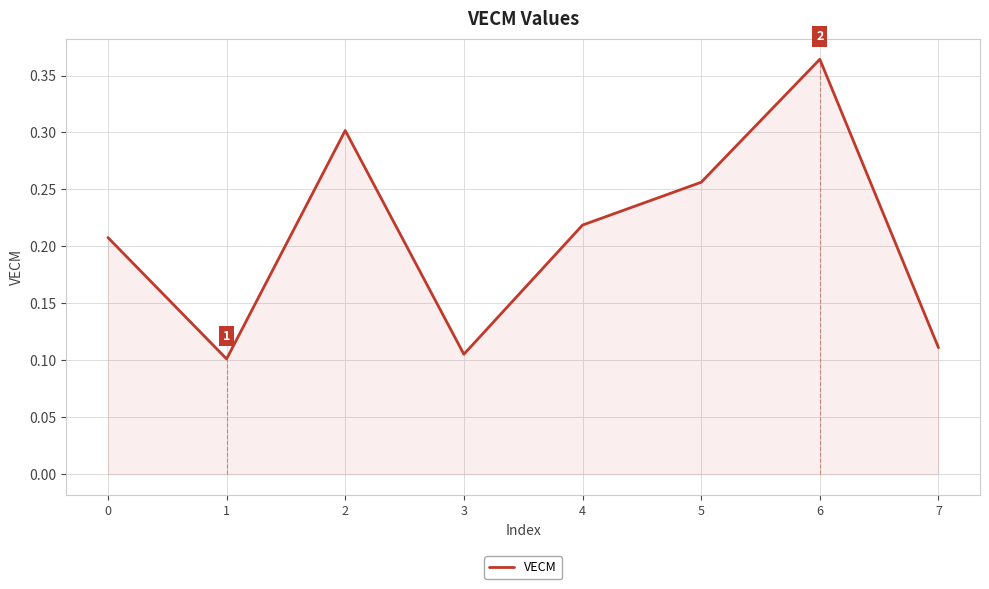

Between 5 and 7, which is larger?

5